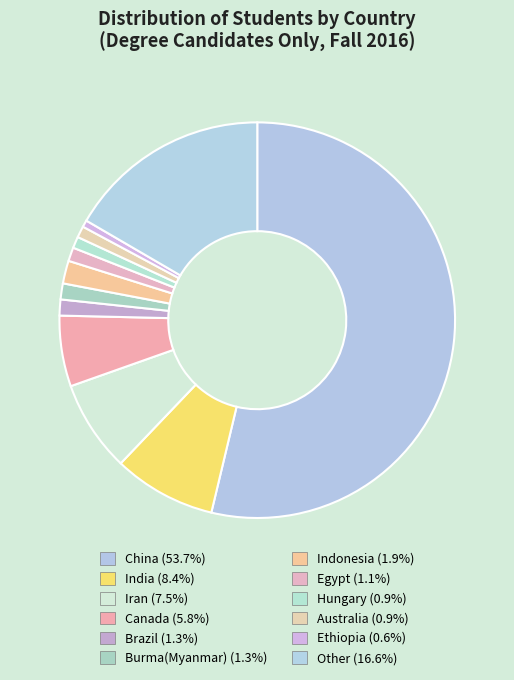

Rank the categories by value from lowest to highest.

Ethiopia, Hungary, Australia, Egypt, Brazil, Burma(Myanmar), Indonesia, Canada, Iran, India, Other, China